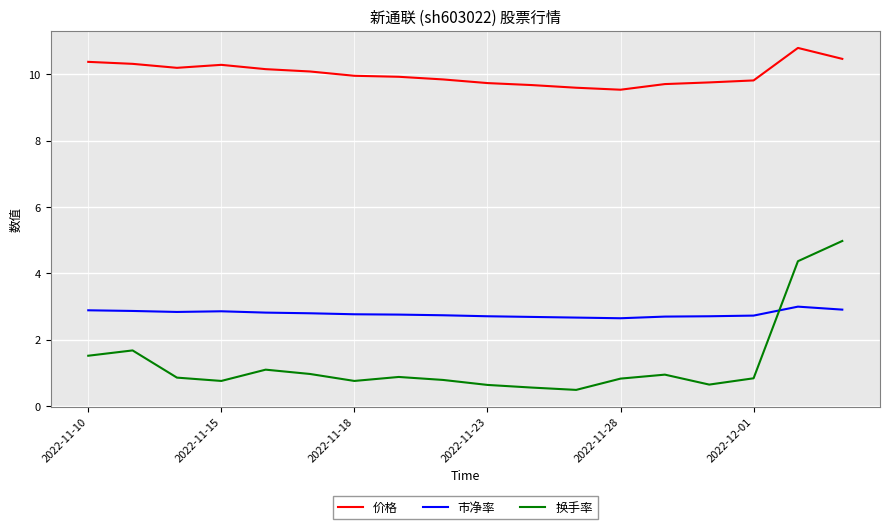

Which series has the largest total across all categories?

价格